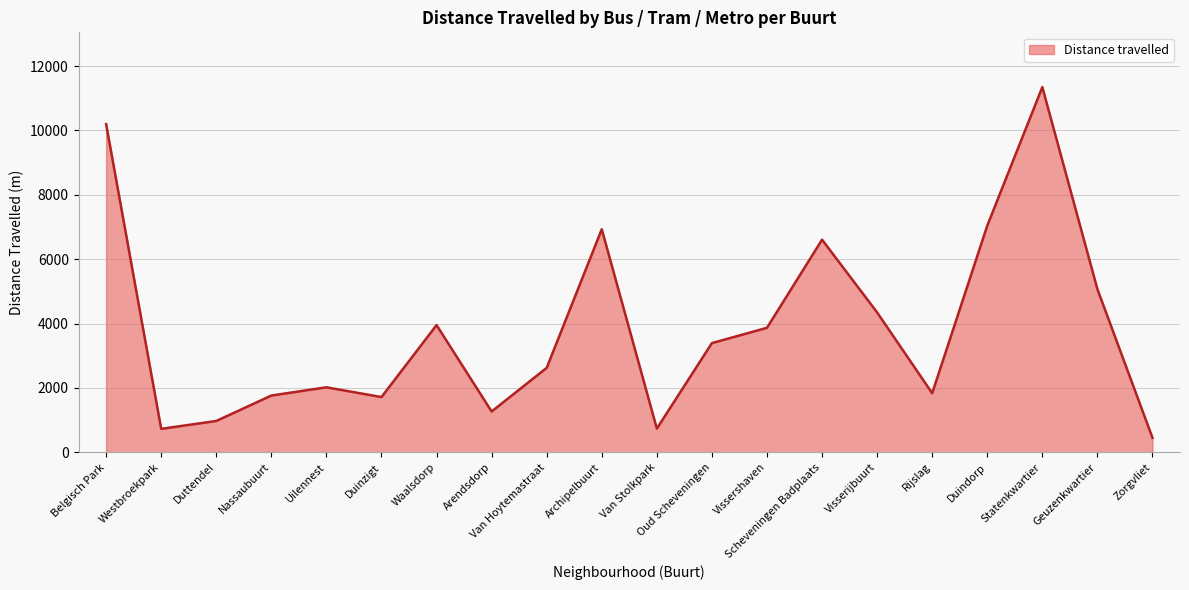

Count the number of values greater than 3391.

10